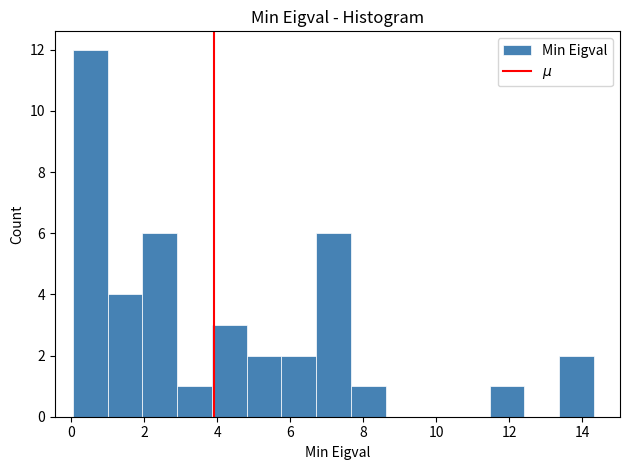

Reading left to right, list every bar in this chart as the range it spans on the x-axis followed by its height. Neither the bar edges nor the heights are printed on the chart, so give them approximately, as read against the axes.

0.0 to 1.0: 12
1.0 to 2.0: 4
2.0 to 2.8: 6
2.8 to 3.8: 1
3.8 to 4.8: 3
4.8 to 5.8: 2
5.8 to 6.8: 2
6.8 to 7.6: 6
7.6 to 8.6: 1
8.6 to 9.6: 0
9.6 to 10.6: 0
10.6 to 11.4: 0
11.4 to 12.4: 1
12.4 to 13.4: 0
13.4 to 14.4: 2